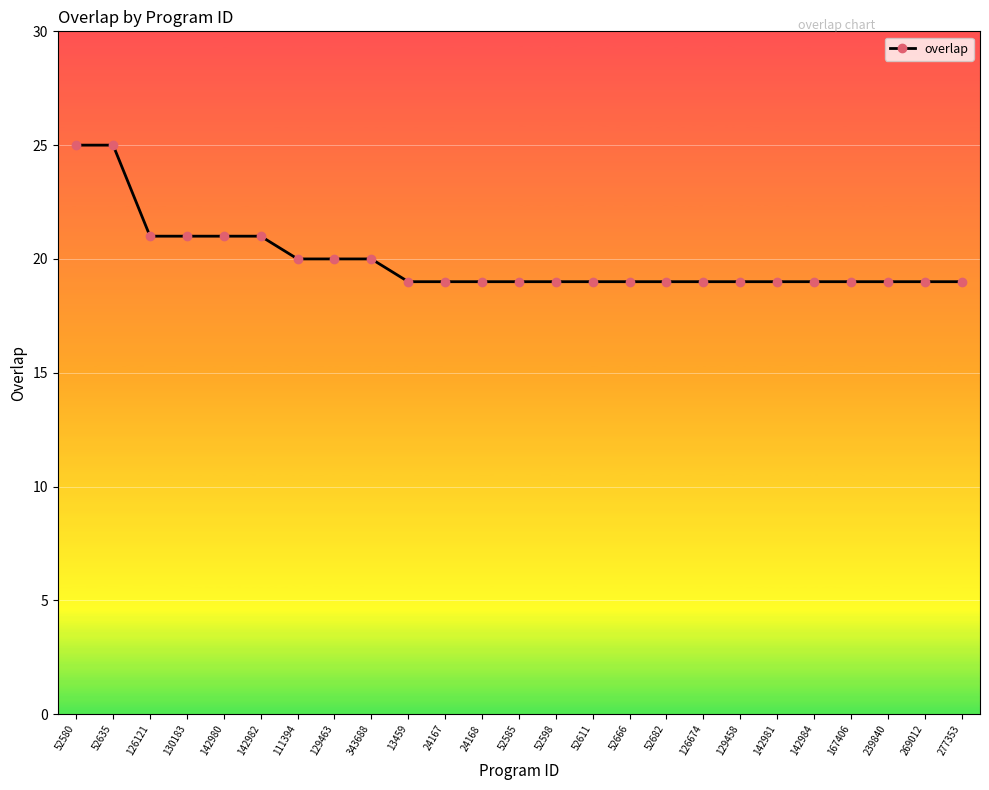

What is the average value?

20